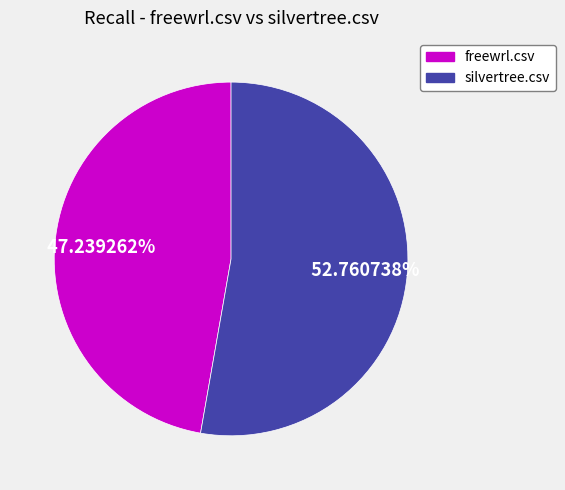

How many slices are in this pie chart?

2